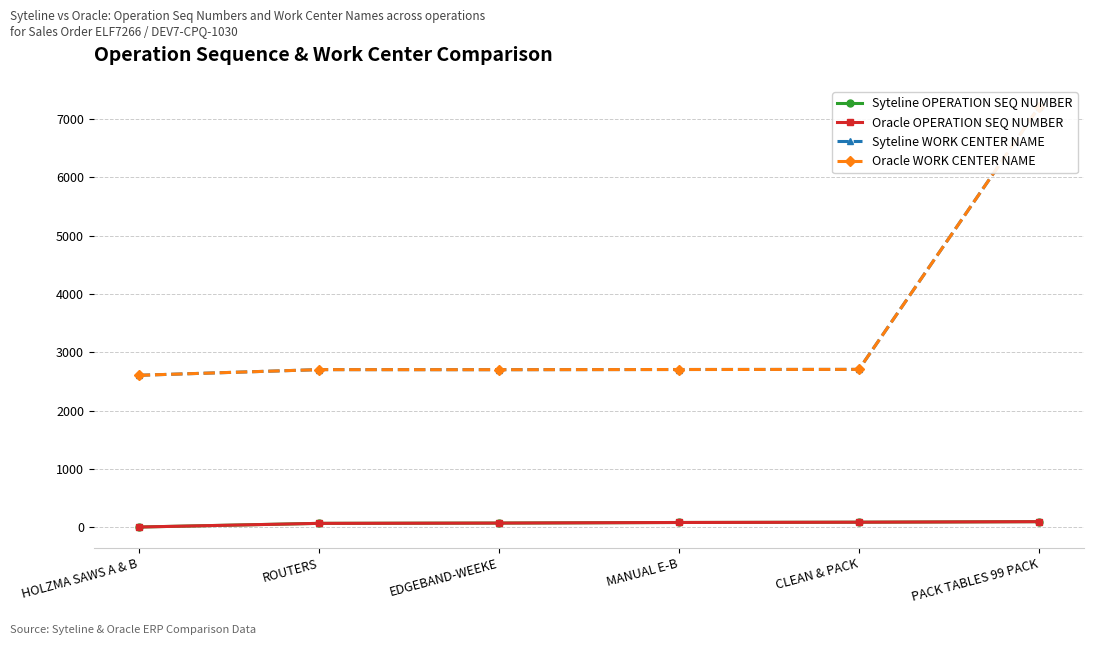

How many categories are shown in the chart?

6